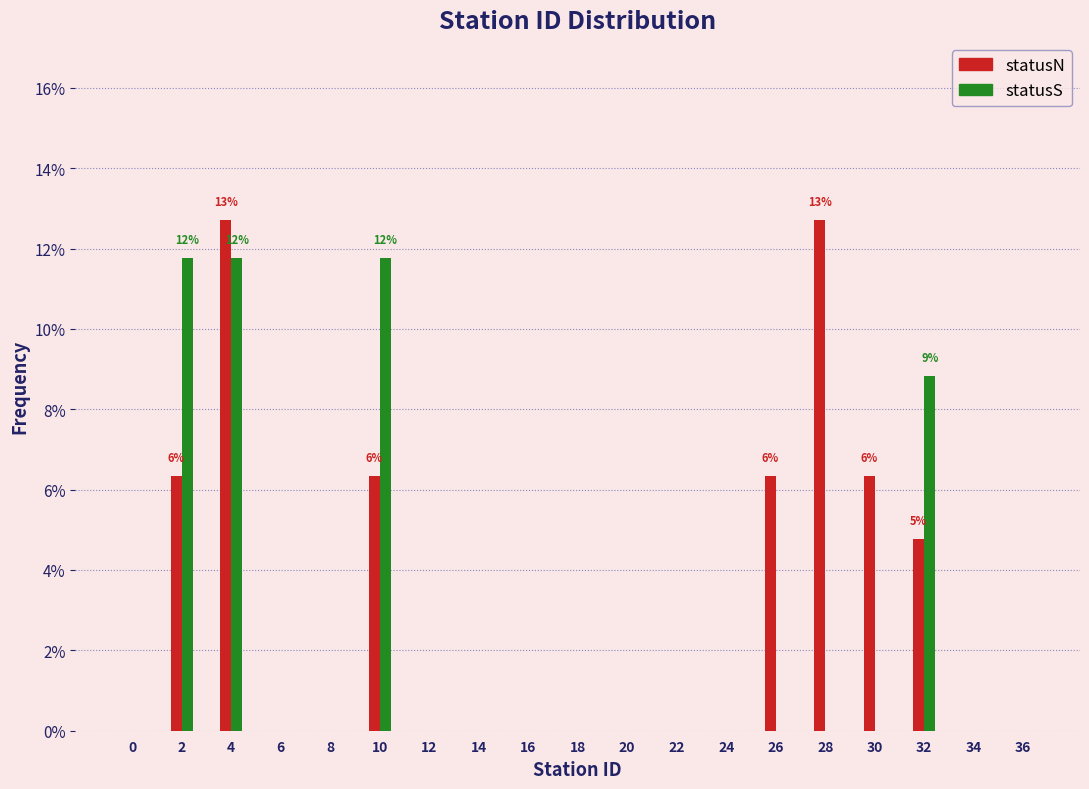

What are all the series names shown in the legend?

statusN, statusS